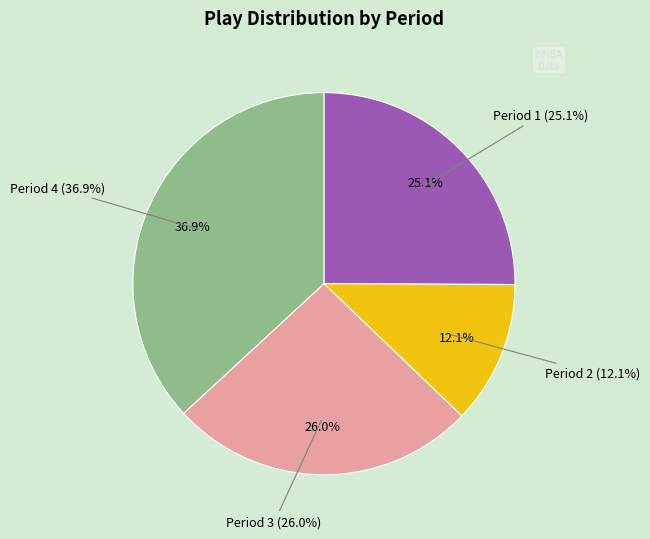

To the nearest percent, what is the average slice percentage?

25%